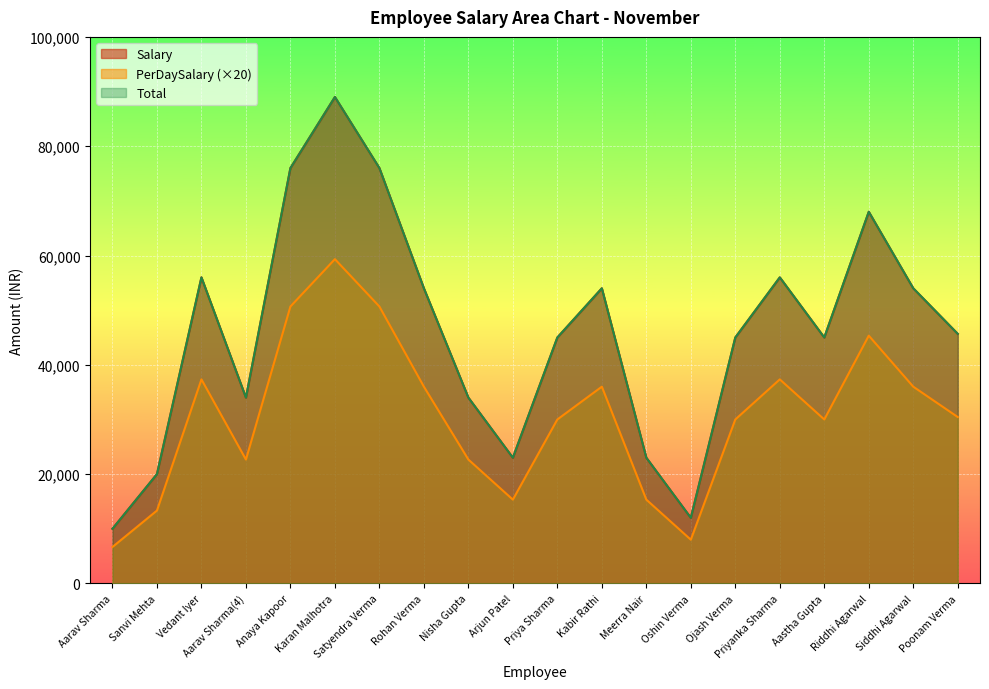

What is the sum of all Total values?

919666.0